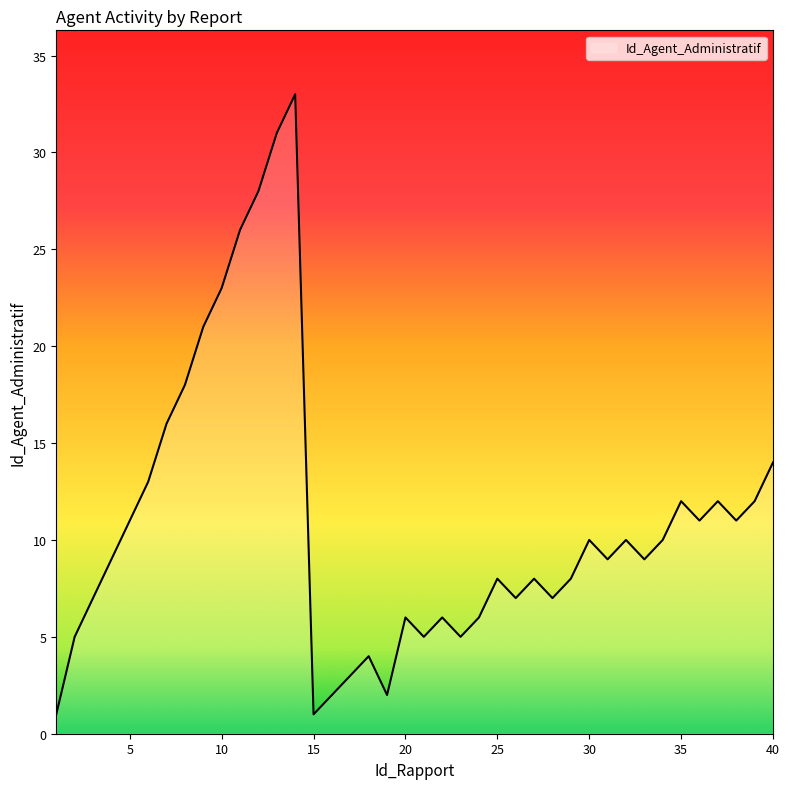

Count the number of data series in this chart.

1